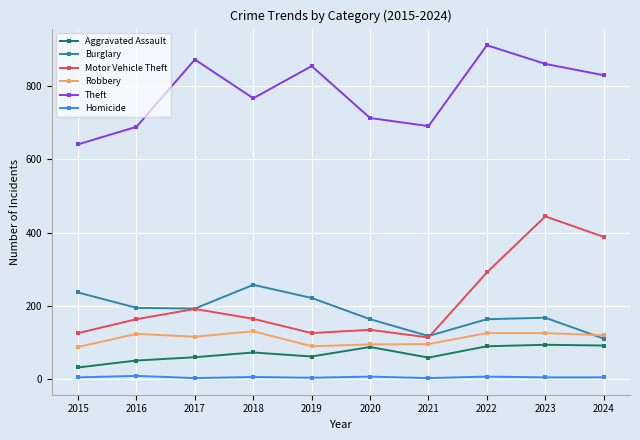

What is the sum of all Homicide values?

44